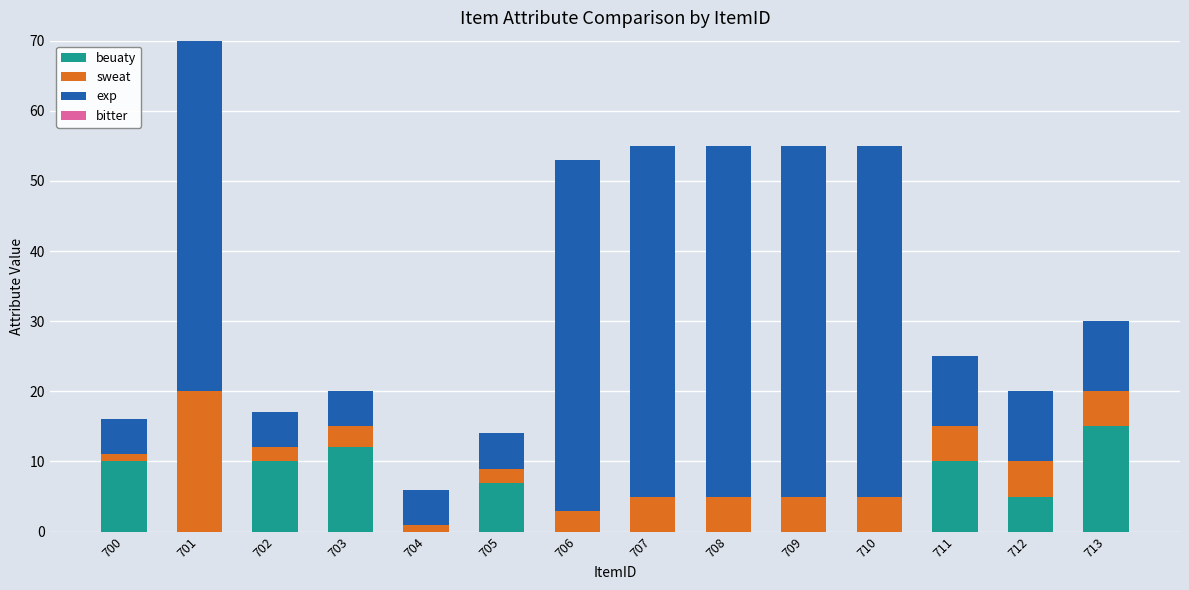

At which category is the sum across all series the highest?

701